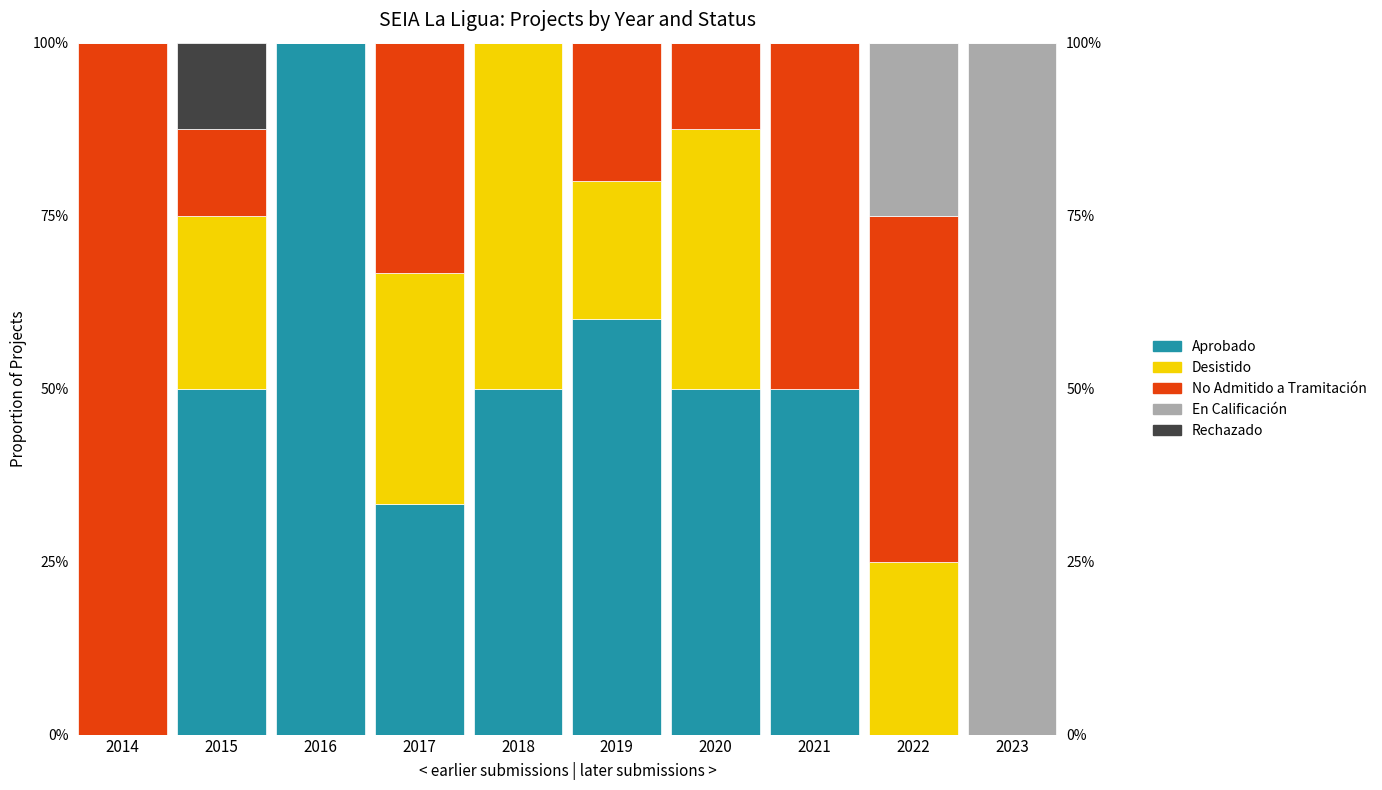

What is the difference between the Aprobado values at 2017 and 2020?

0.2